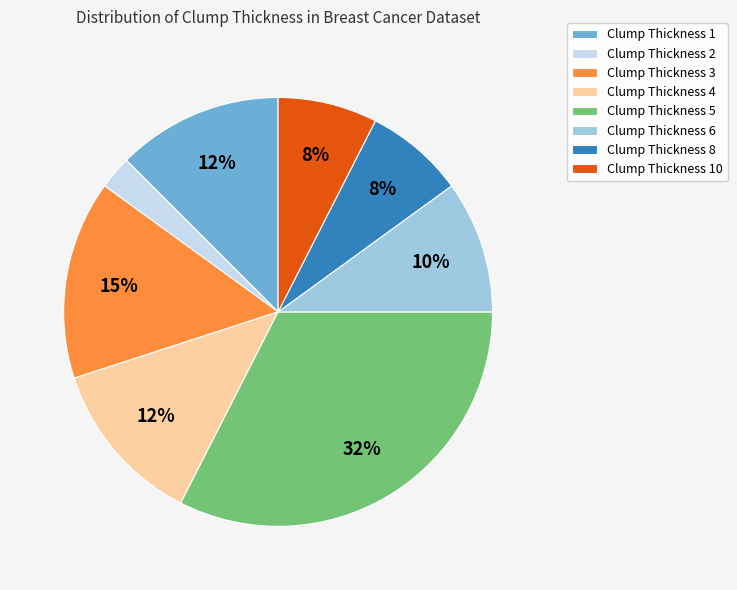

Which category has the smallest portion of the pie?

Clump Thickness 2